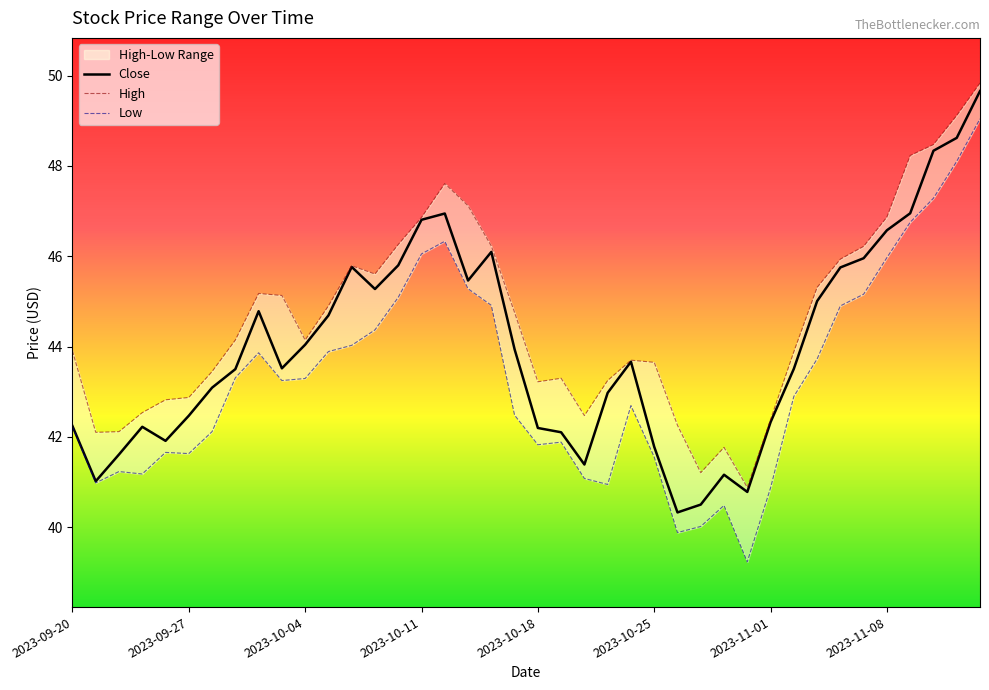

Which series changed the most between 13 and 17?

High